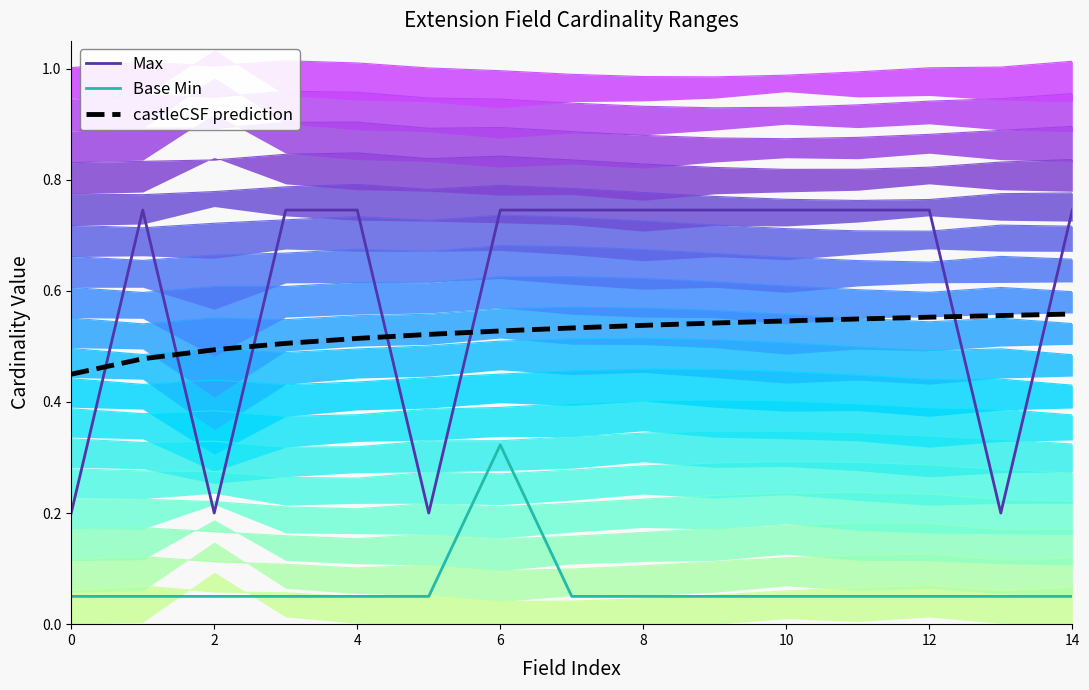

What is the difference between the second highest and minimum values in the Max series?

0.5